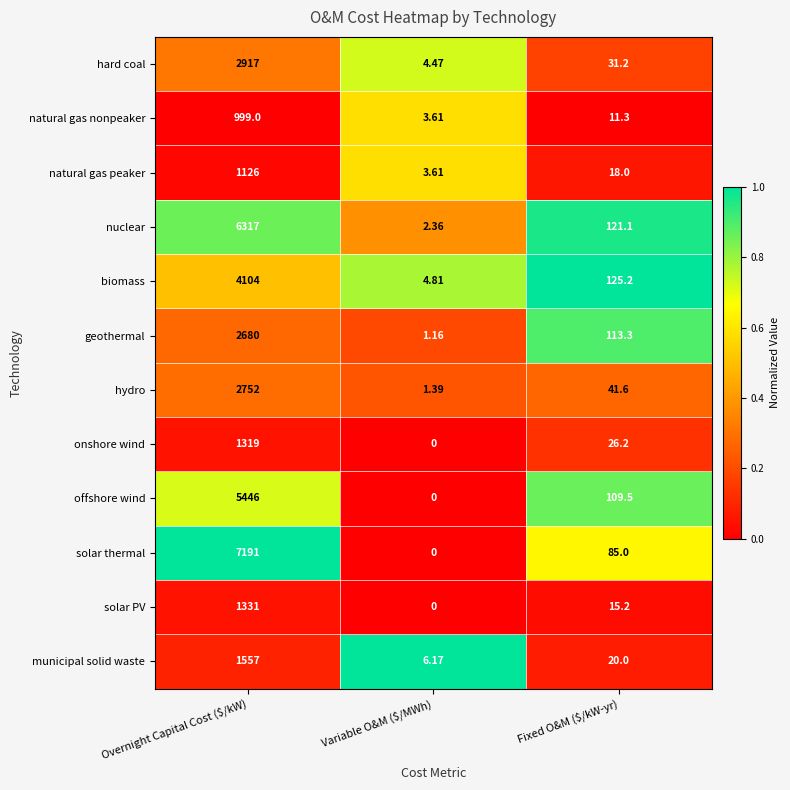

Which series has the largest range (max minus min)?

solar thermal